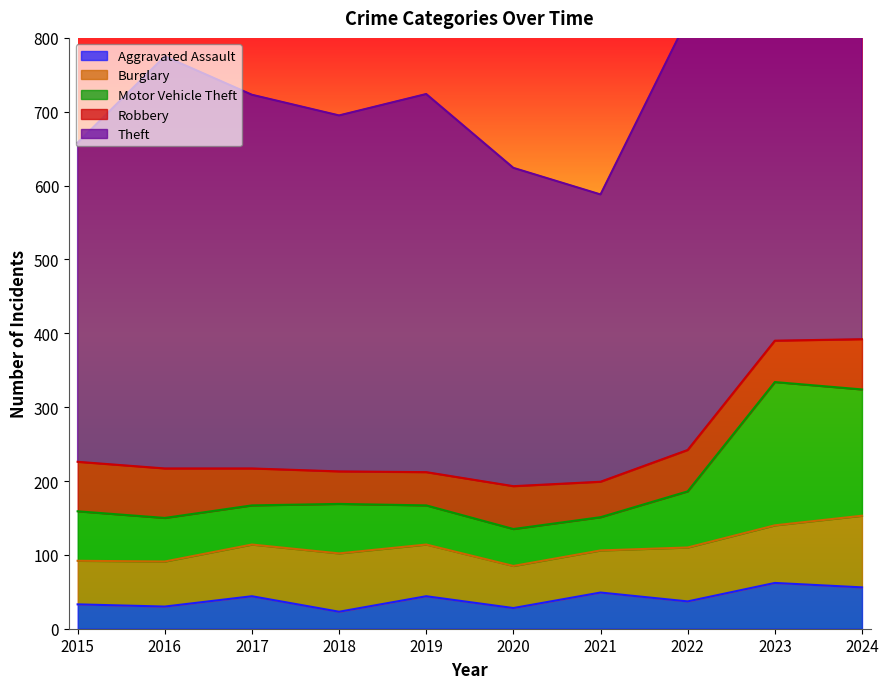

Does the chart display data point markers on the line(s)?

No